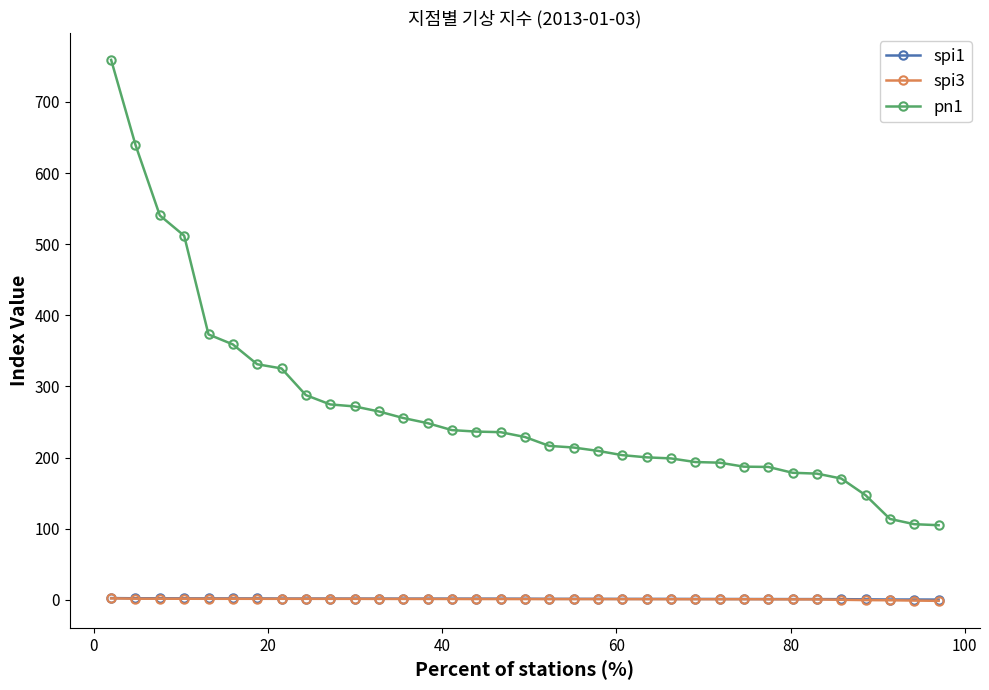

What is the sum of all spi1 values?

49.7